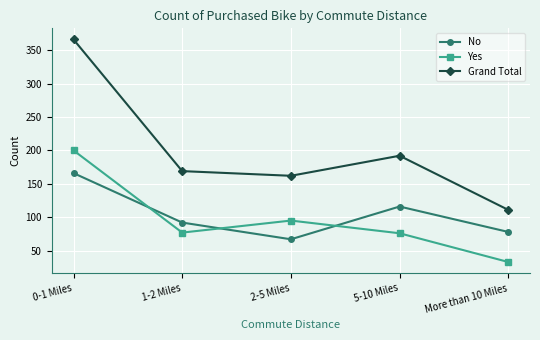

At 5-10 Miles, list the series in order from smallest to largest.

Yes, No, Grand Total